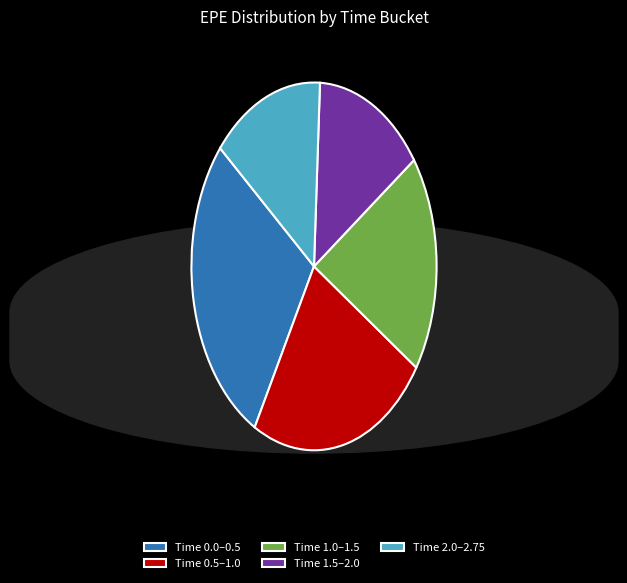

True or false: Time 1.5–2.0 accounts for 28% of the total.

False